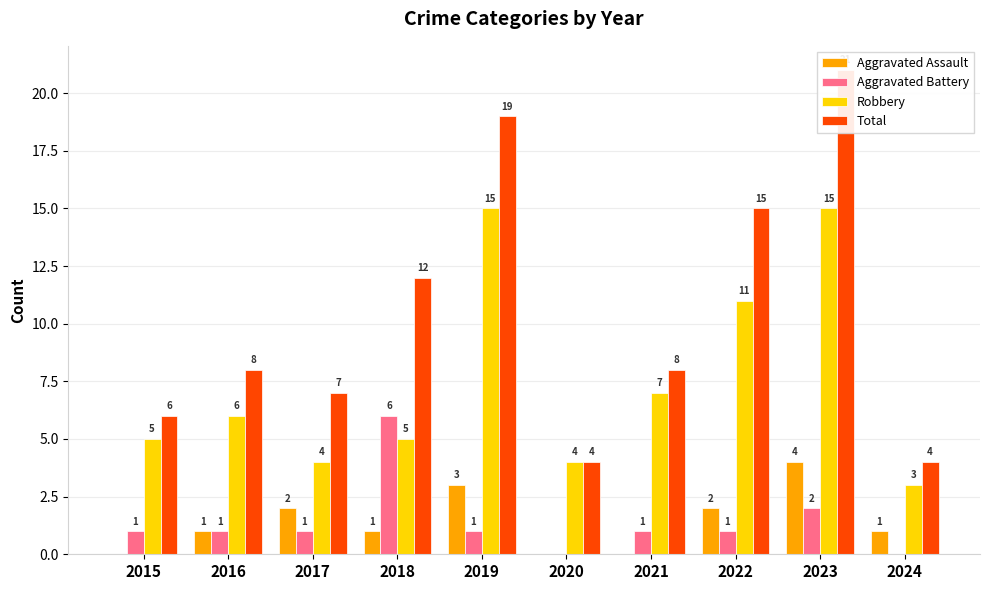

Count the Aggravated Battery values in the range 1 to 2.

7